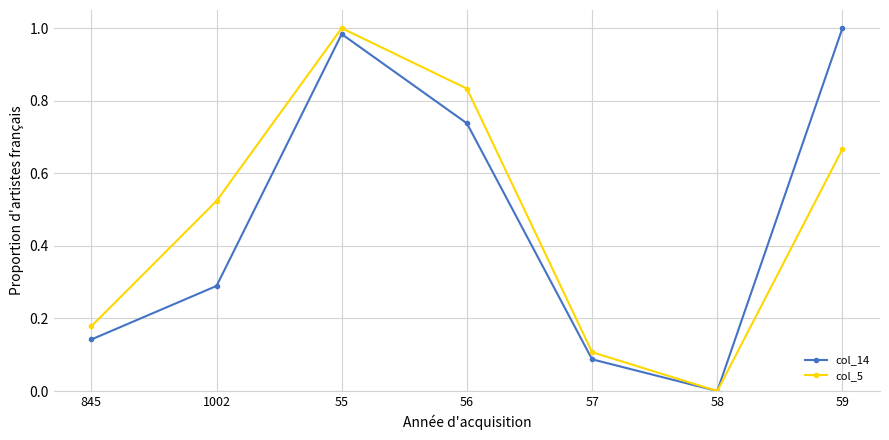

Rank the series at 56 from highest to lowest value.

col_5, col_14